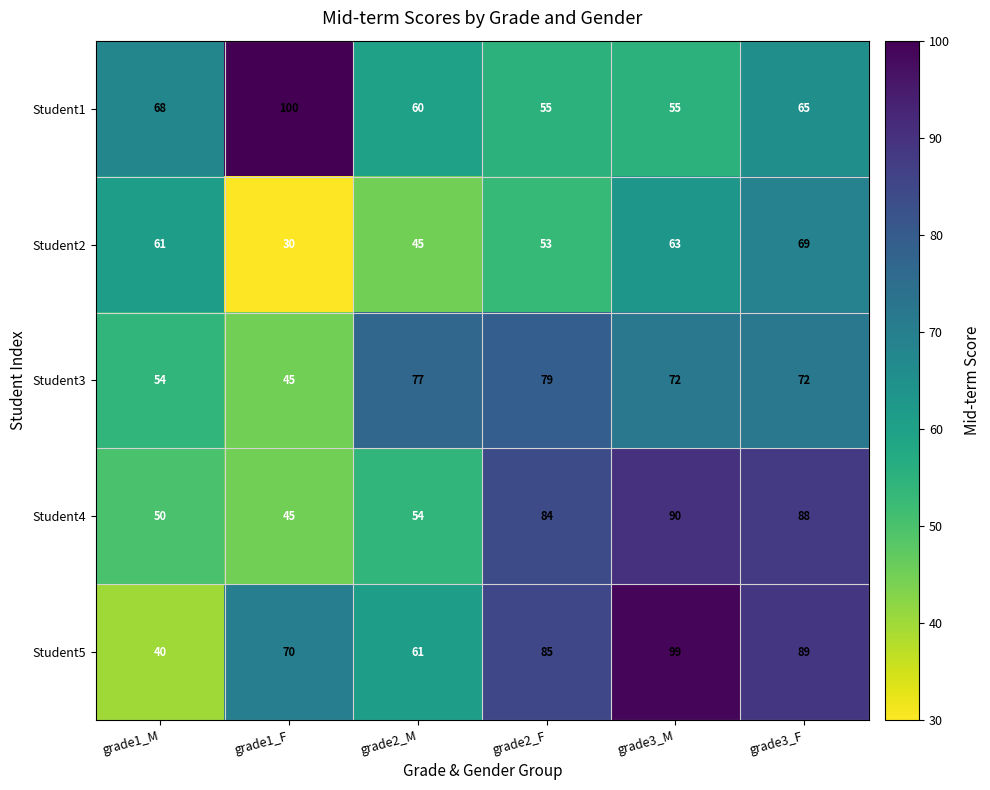

At which category does the chart reach its peak across all series?

grade1_F